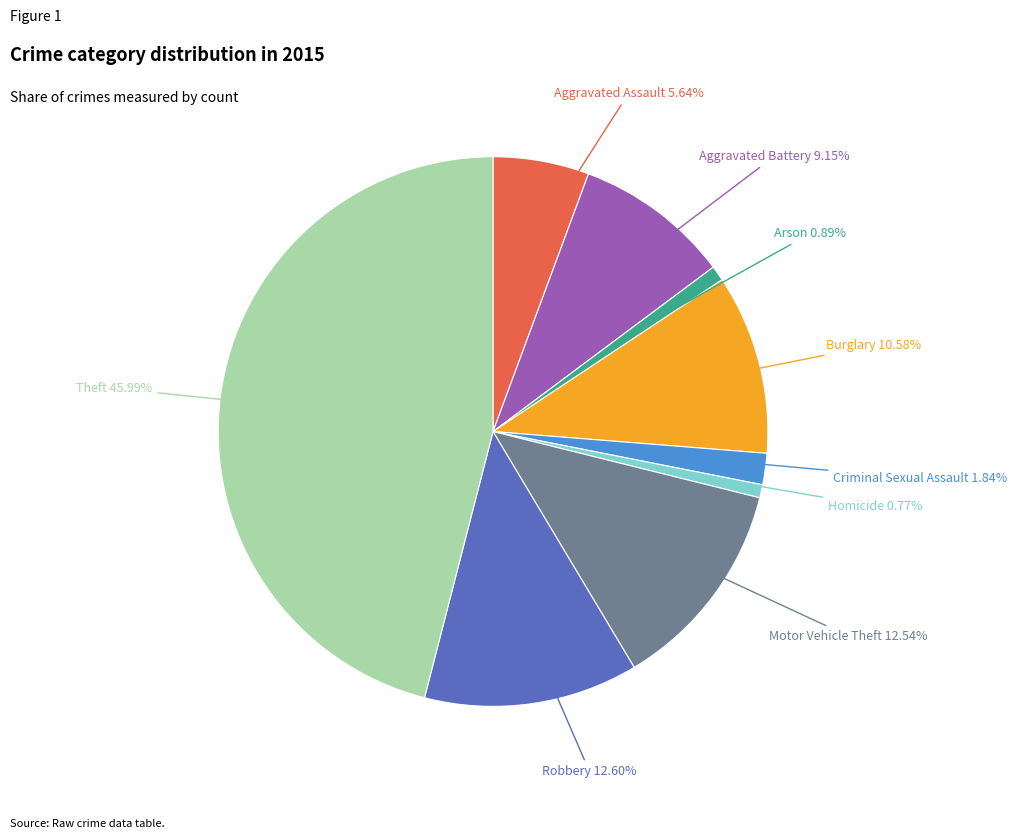

Count the number of slices in the pie.

9